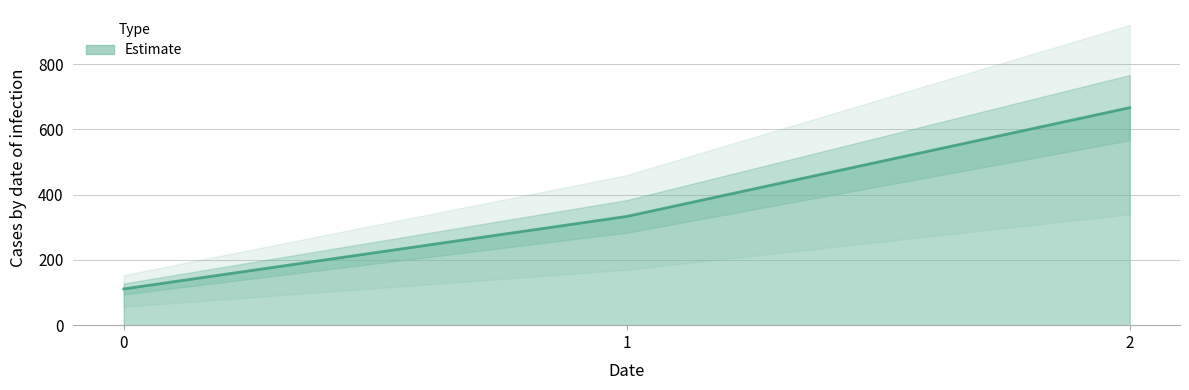

How many values are below 333?

1